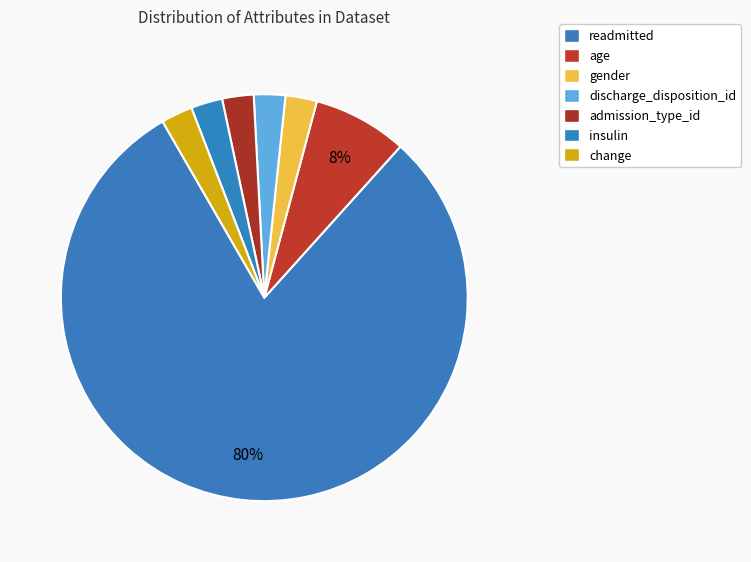

Count the number of slices in the pie.

7